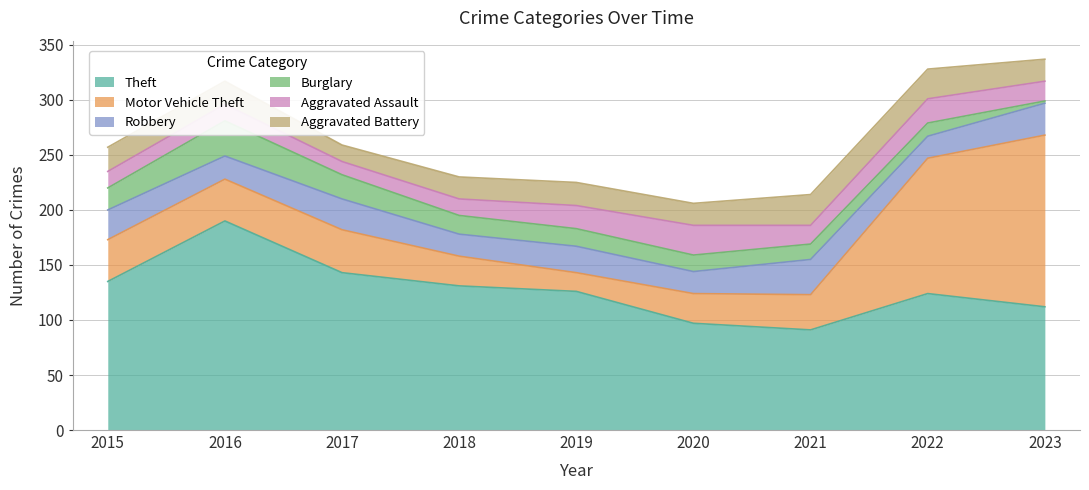

How many values in the Robbery series are below 24?

4